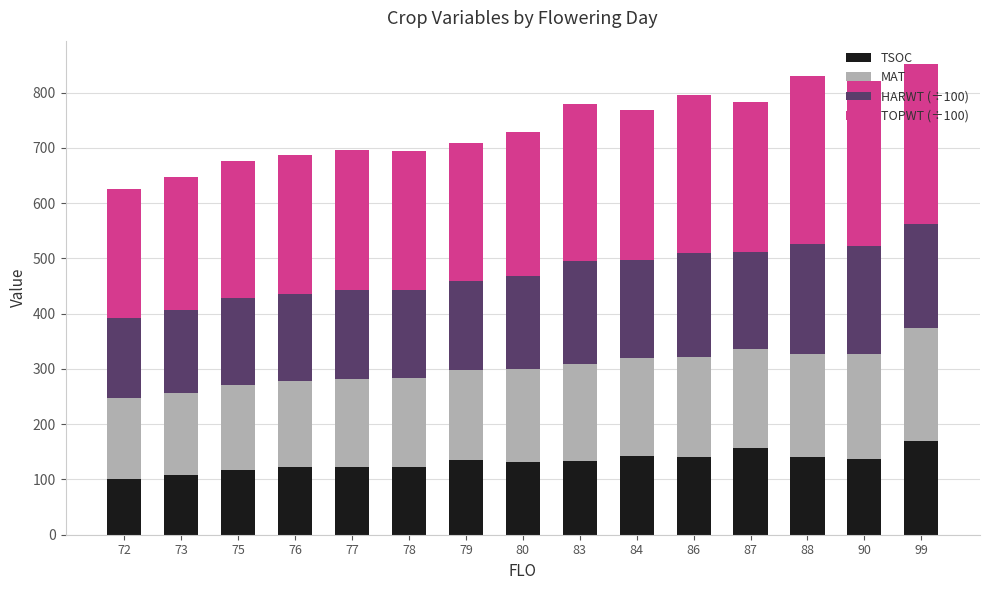

What is the minimum value for TSOC?

101.5